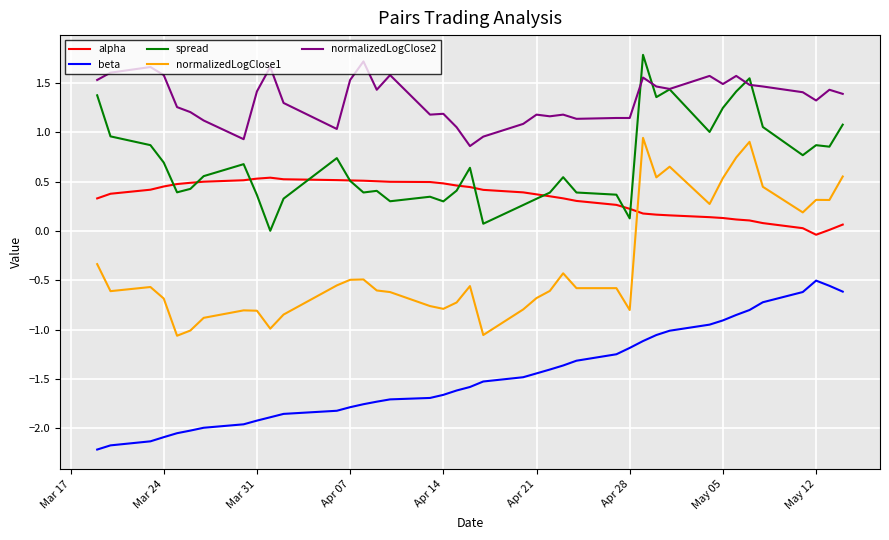

Which series has the largest total across all categories?

normalizedLogClose2